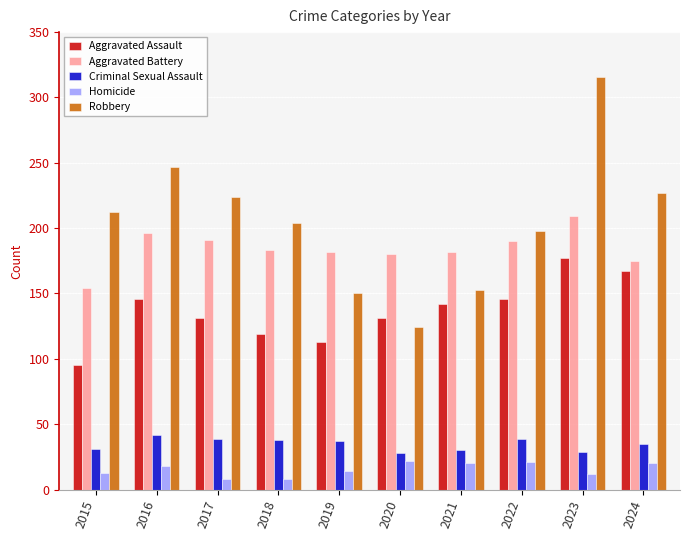

The Criminal Sexual Assault series shows 45 at 2021. True or false?

False